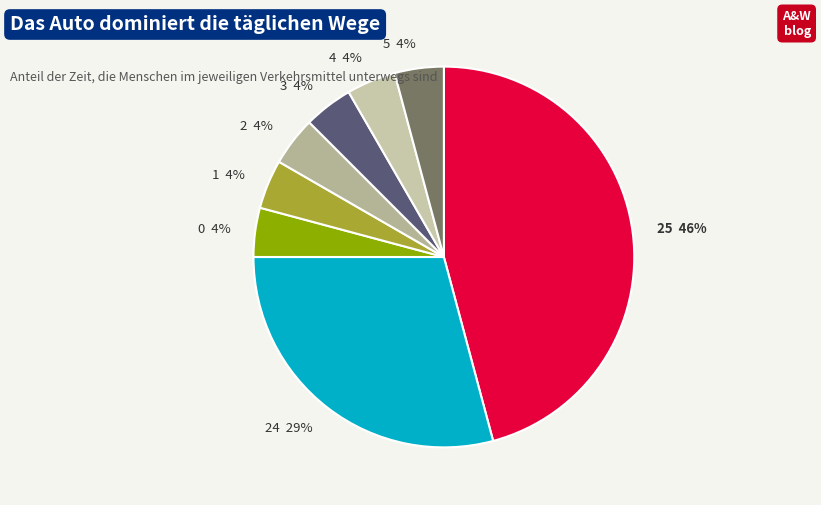

What is the ratio of the value at 1 to the value at 3?

1.0